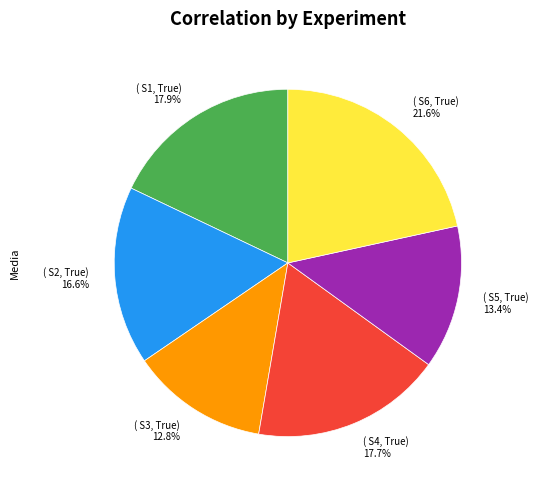

Is there a majority slice in this chart?

No